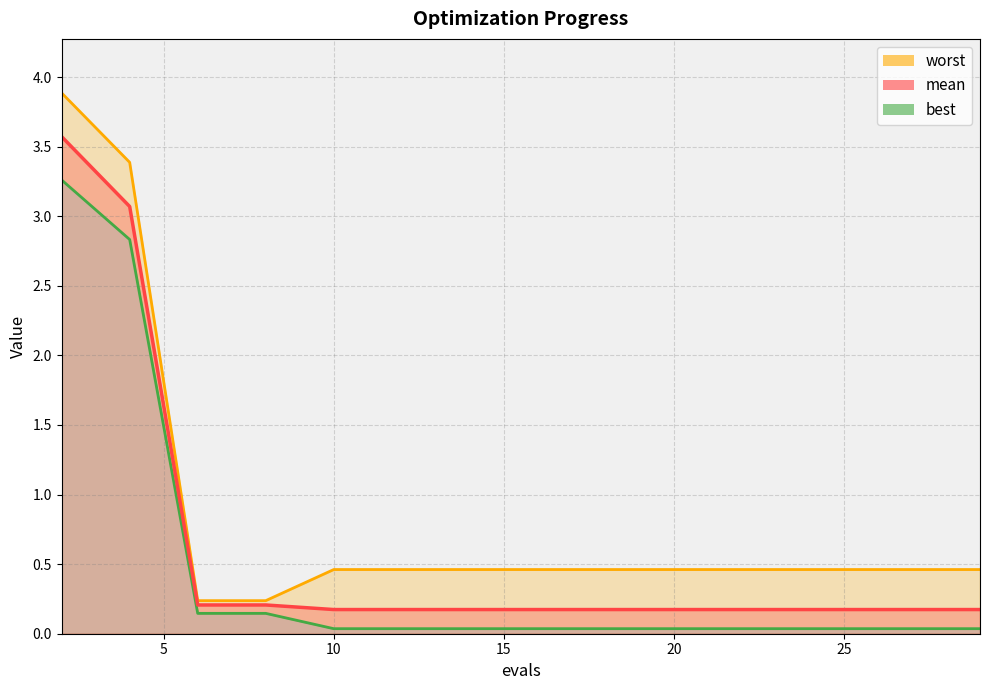

True or false: worst and best intersect in this chart.

False